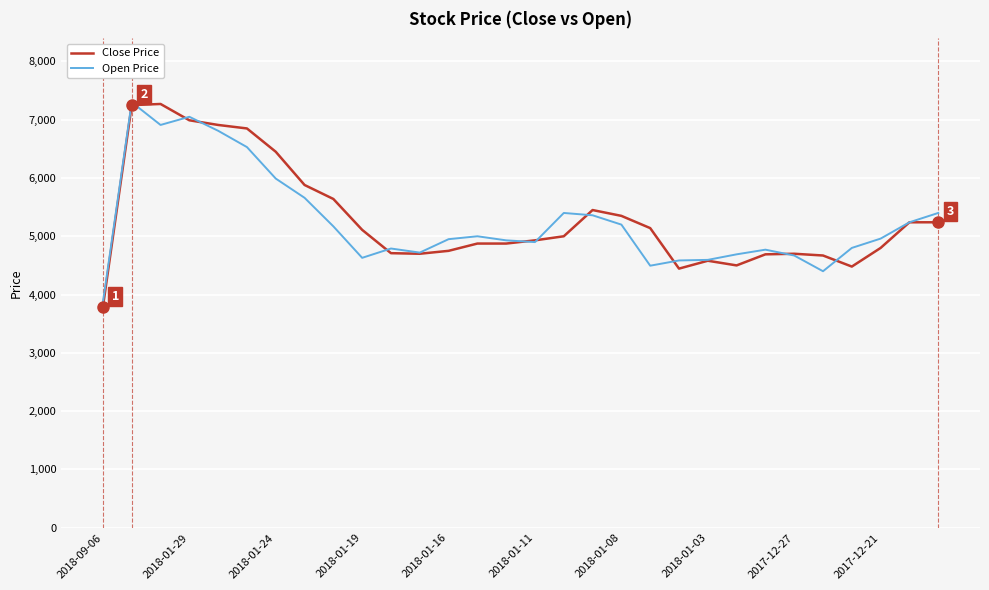

Which series has the widest spread of values?

Close Price